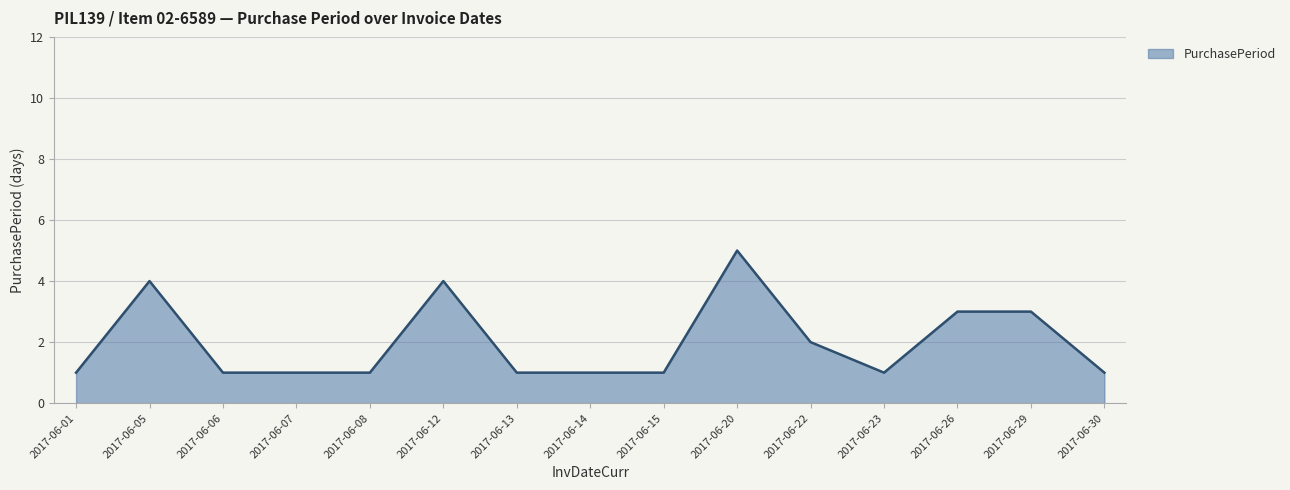

What is the difference between the maximum and minimum values?

4